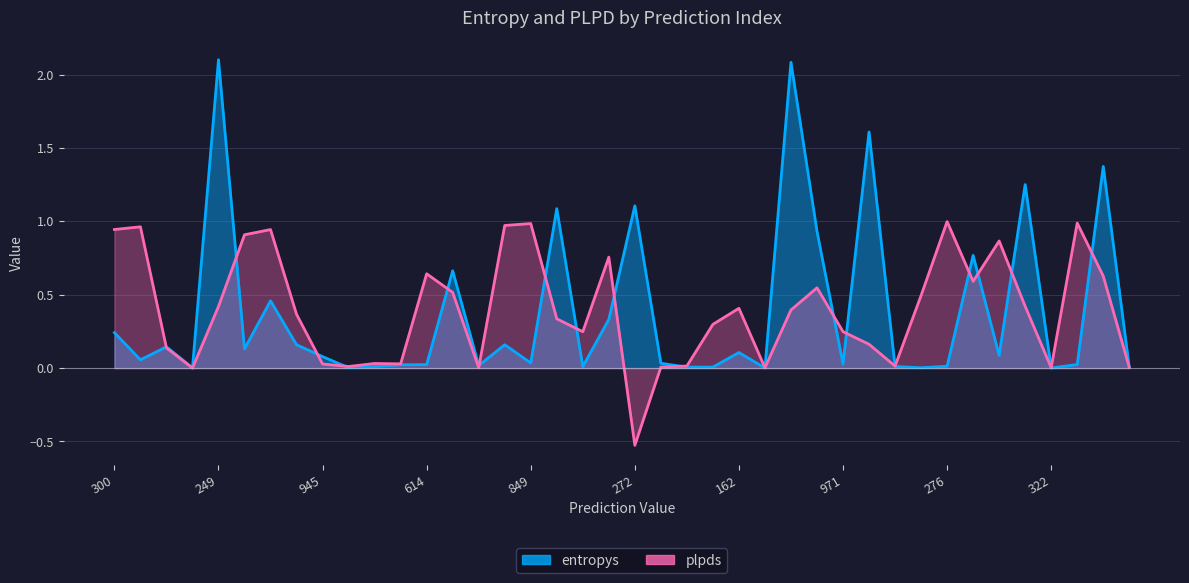

The value of plpds at 898 is 0.8. True or false?

True